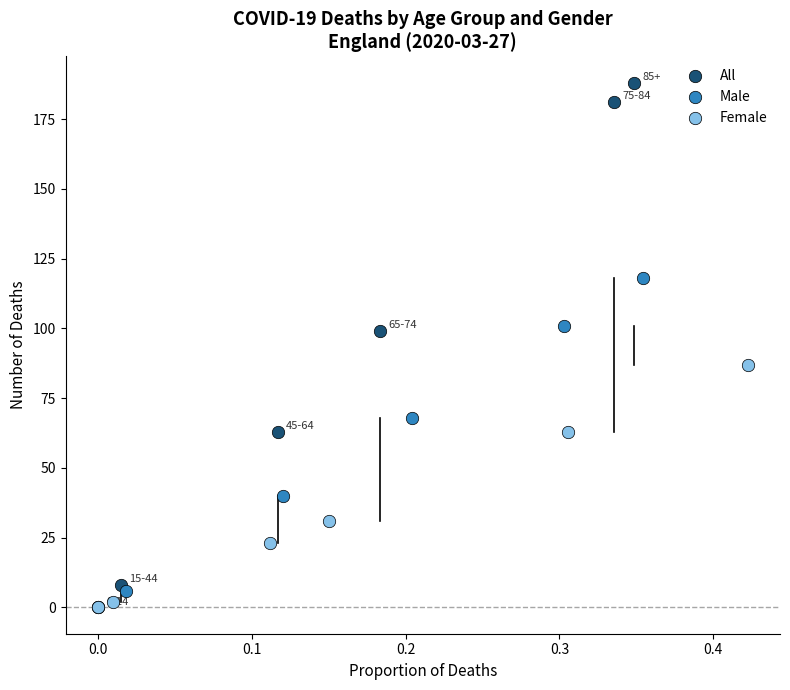

Which series has the widest spread of Y values?

All